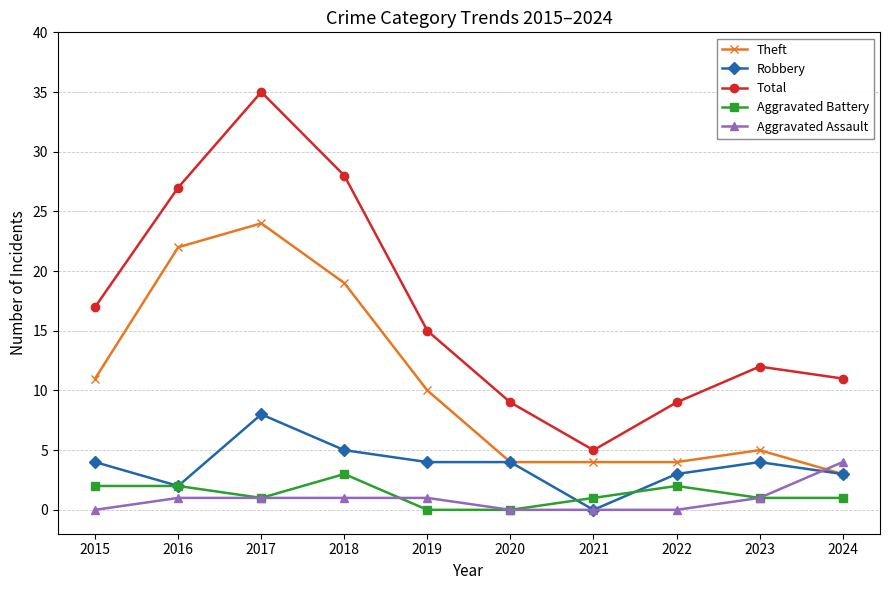

How many series are shown in this chart?

5